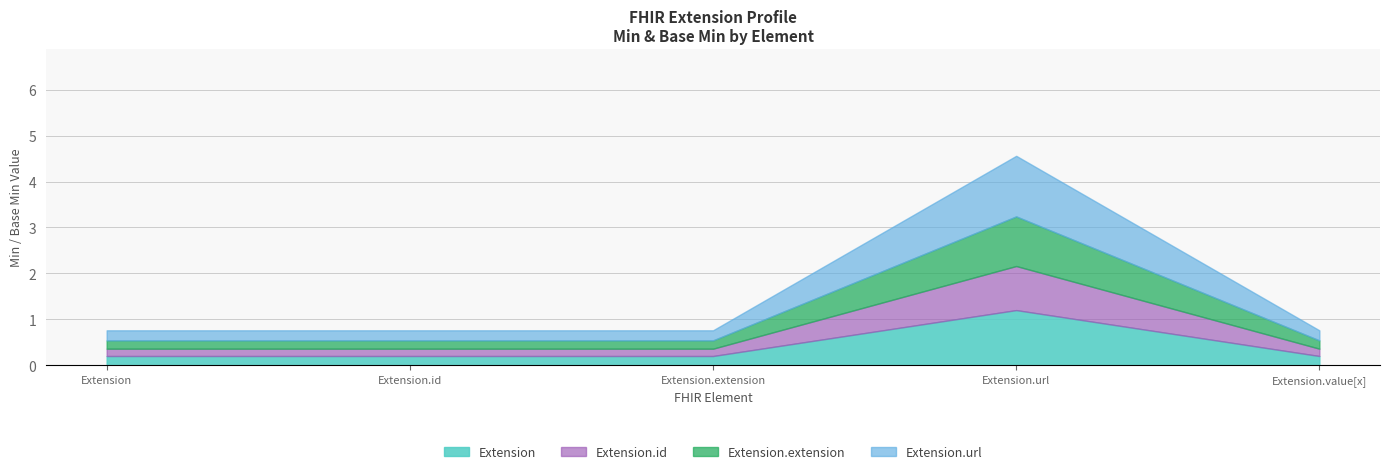

What is the label of the 2nd point from the right?

Extension.url